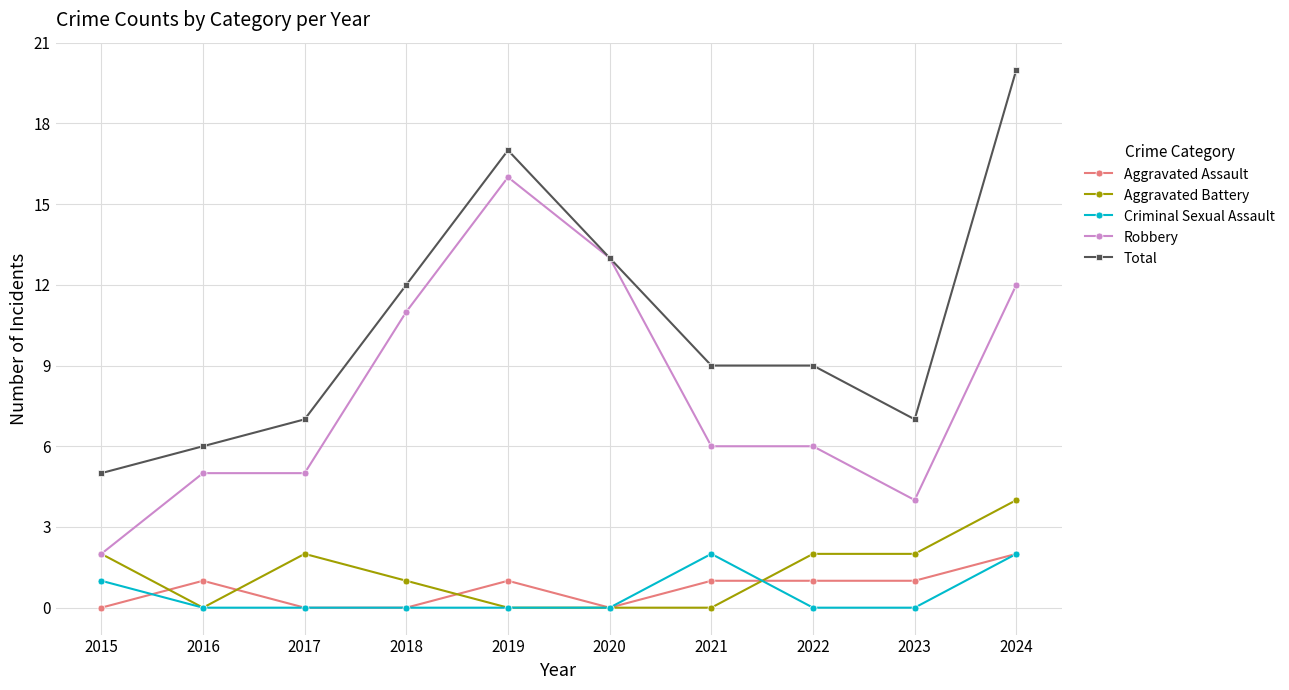

True or false: Criminal Sexual Assault and Total cross at least once.

False